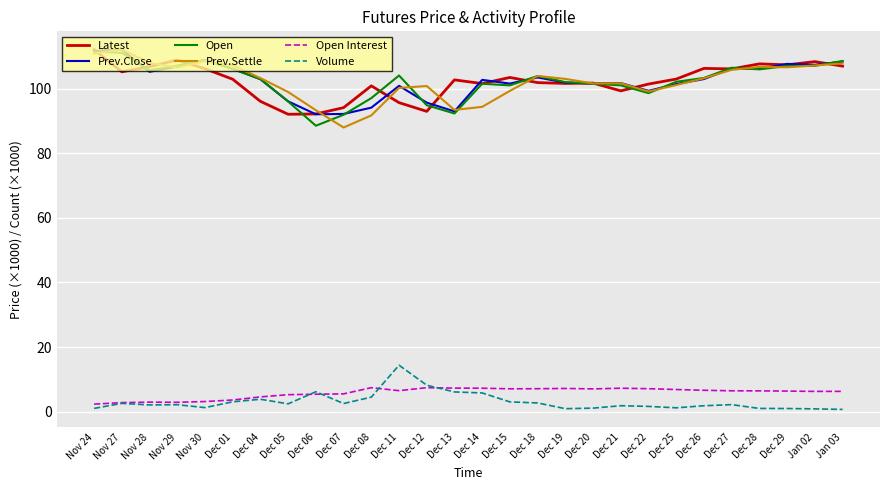

True or false: Open and Open Interest intersect in this chart.

False